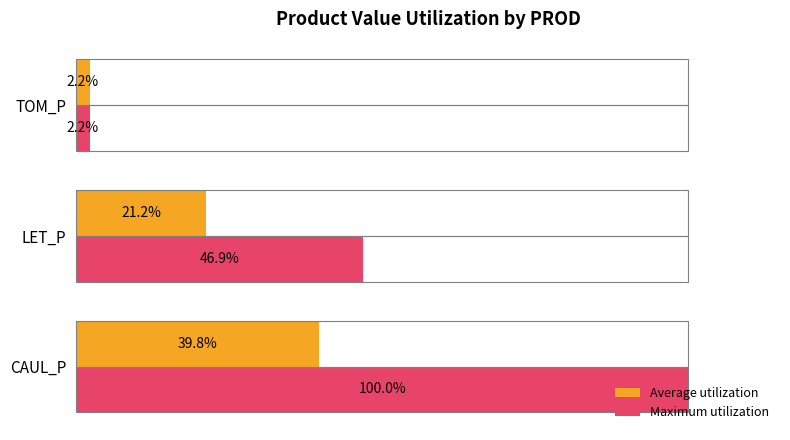

Rank the series by their maximum value, from lowest to highest.

Average utilization, Maximum utilization